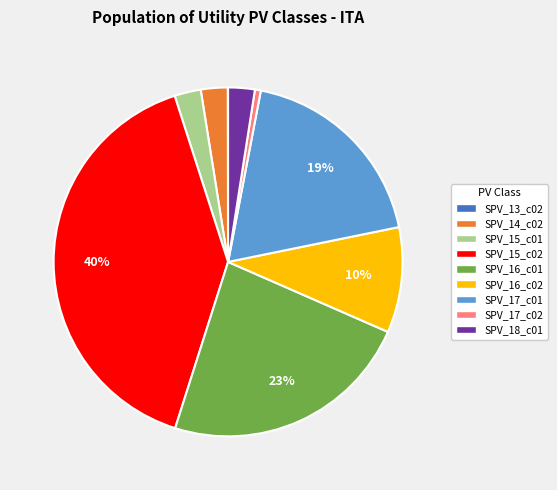

To the nearest percent, what portion does SPV_17_c01 represent?

19%